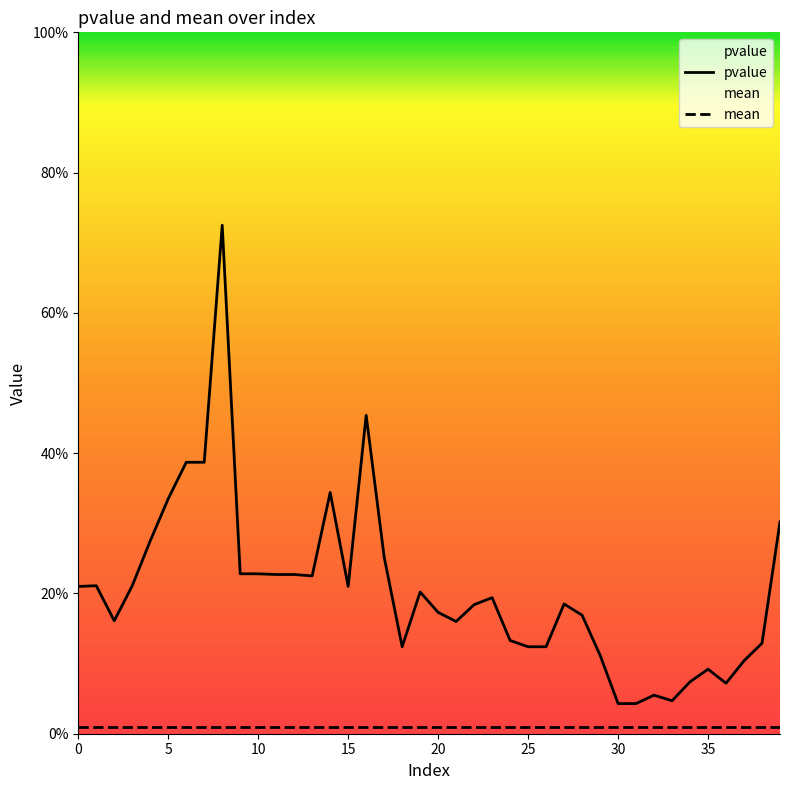

Which label corresponds to the largest value in the chart?

8